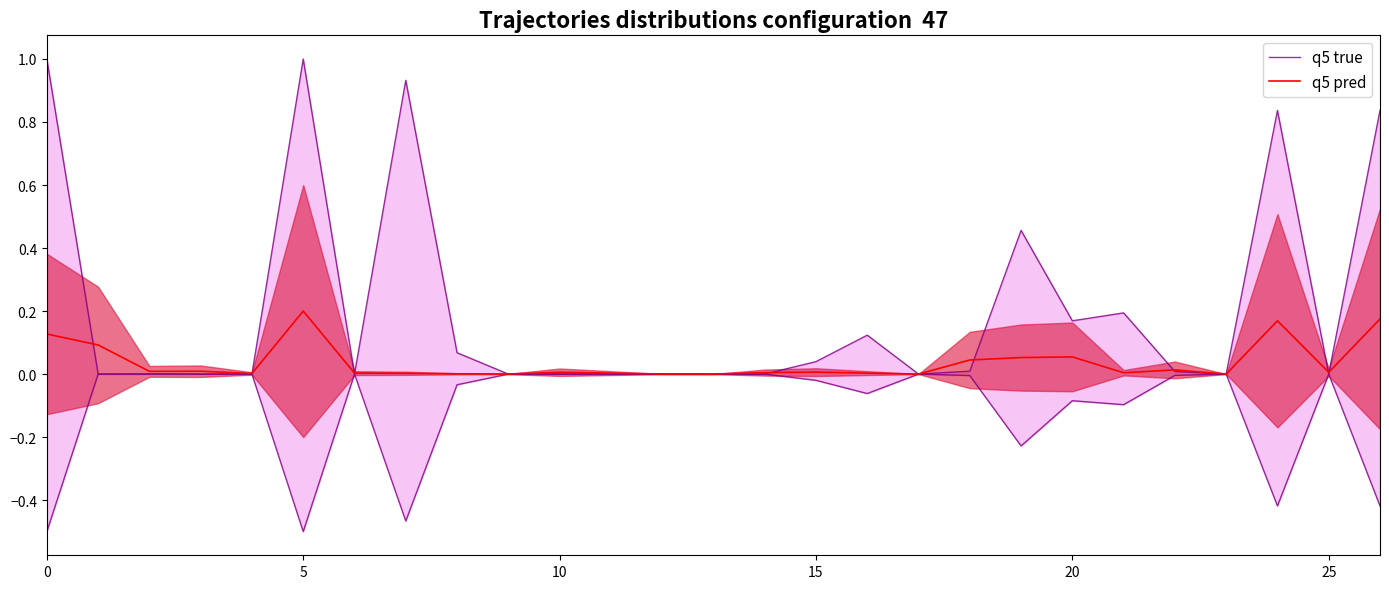

List the series in order of their peak value, lowest first.

q5 pred, q5 true